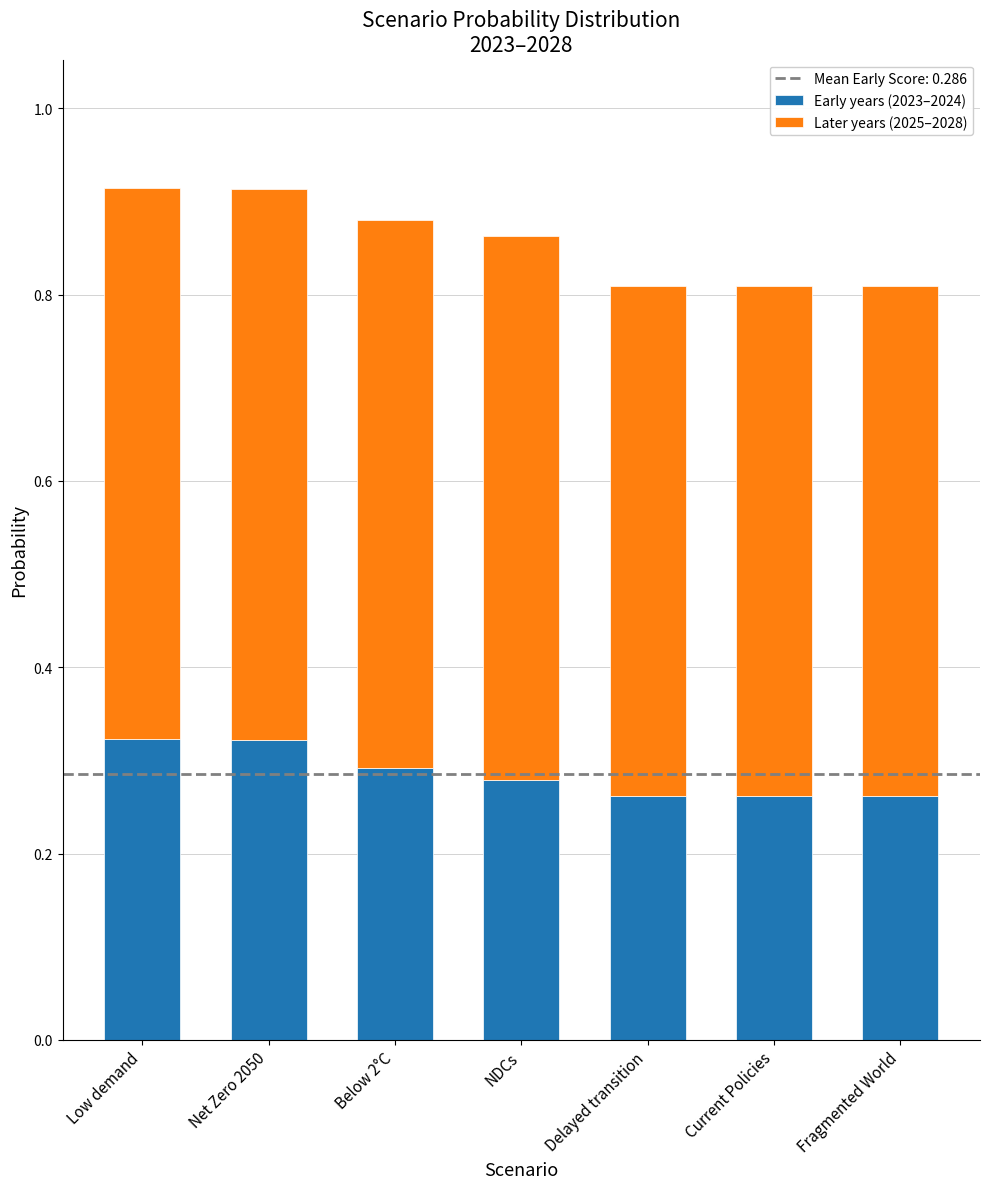

What is the sum of all Early years (2023–2024) values?

2.0